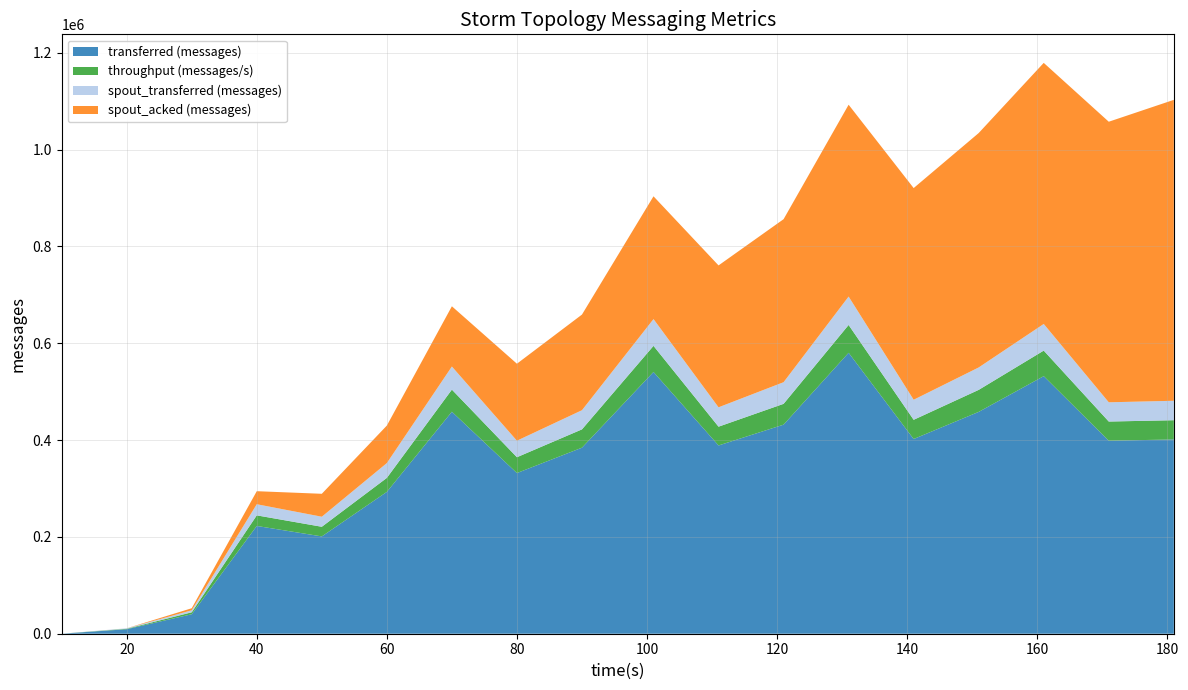

Reading right to left, extract all data points from this chart.

transferred (messages): 401340	398700	532080	458280	402220	580380	431900	388900	540720	384320	331900	458620	293000	201020	222640	40260	9280	0
throughput (messages/s): 39724	39624	52780	45473	39694	57451	42987	38793	53926	37811	32705	45647	28904	19910	21861	4009	914	0
spout_transferred (messages): 40160	39760	55060	46320	41440	58700	44700	40060	55360	39600	34140	47740	30620	20760	23000	4160	980	0
spout_acked (messages): 621620	579580	539320	484240	437260	396260	336760	293080	253600	197560	159020	124400	77440	47380	26920	4220	40	0